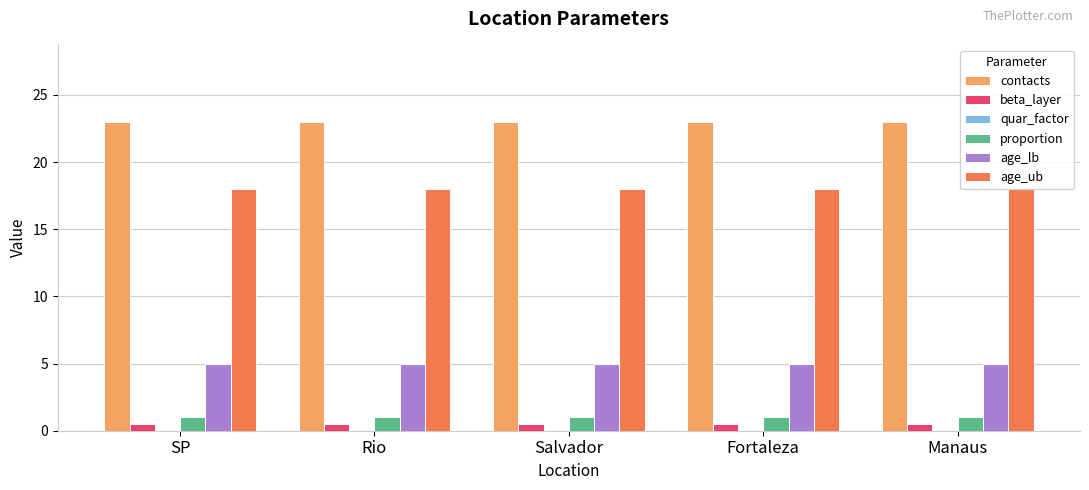

Between Salvador and Rio, which is larger?

Salvador